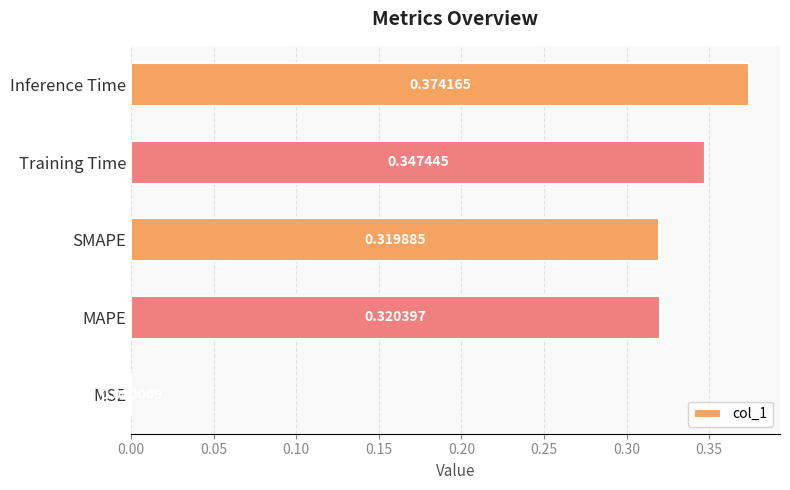

Which label corresponds to the largest value in the chart?

Inference Time